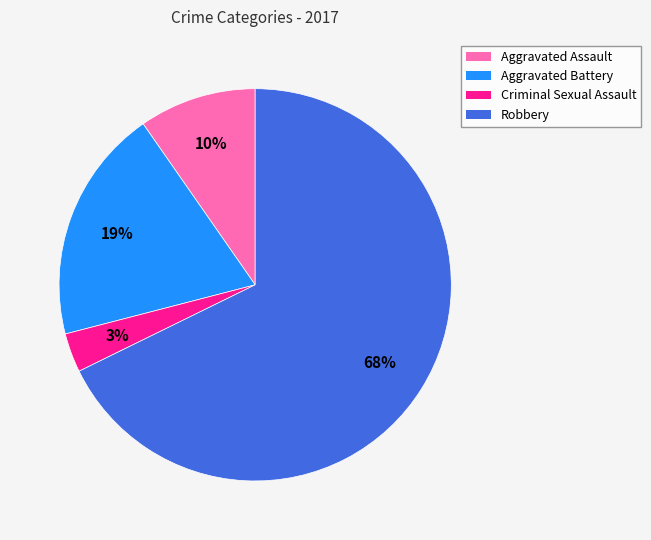

Between Aggravated Battery and Aggravated Assault, which is larger?

Aggravated Battery